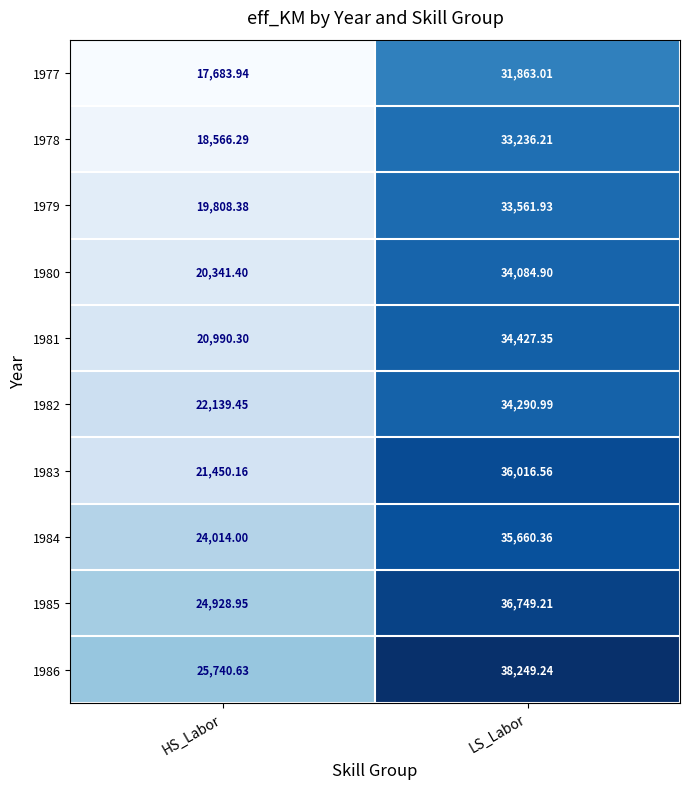

At which category is the sum across all series the highest?

LS_Labor